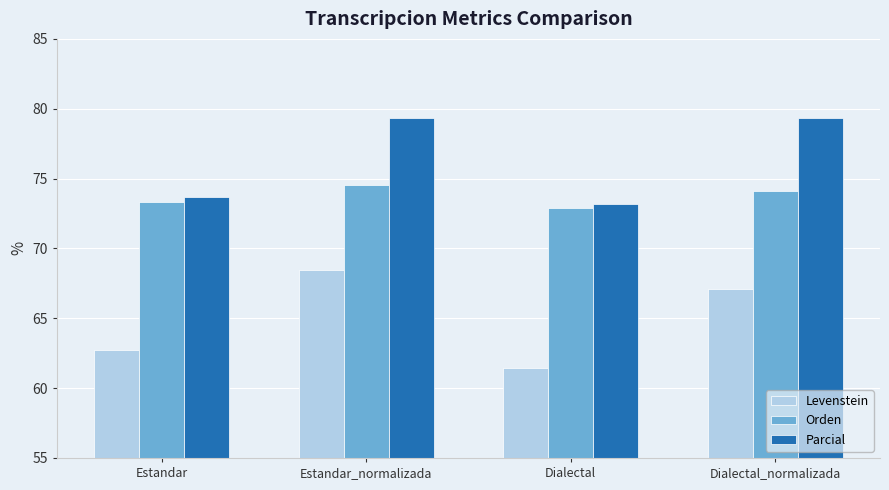

How many series are shown in this chart?

3